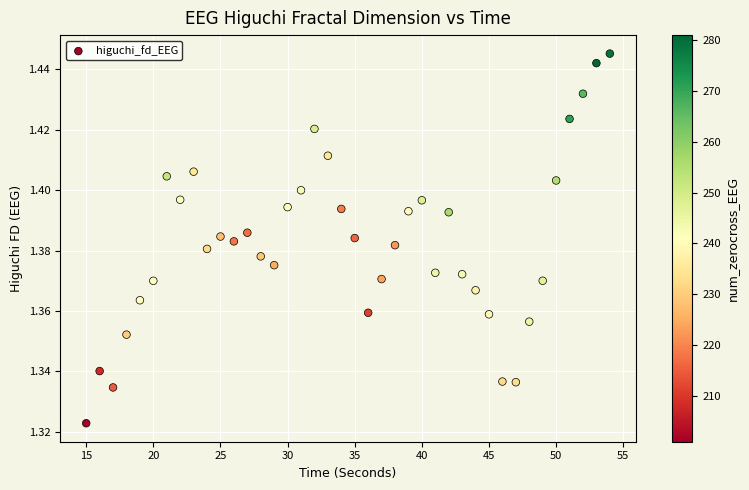

What is the range of X values (max minus min)?

39.0